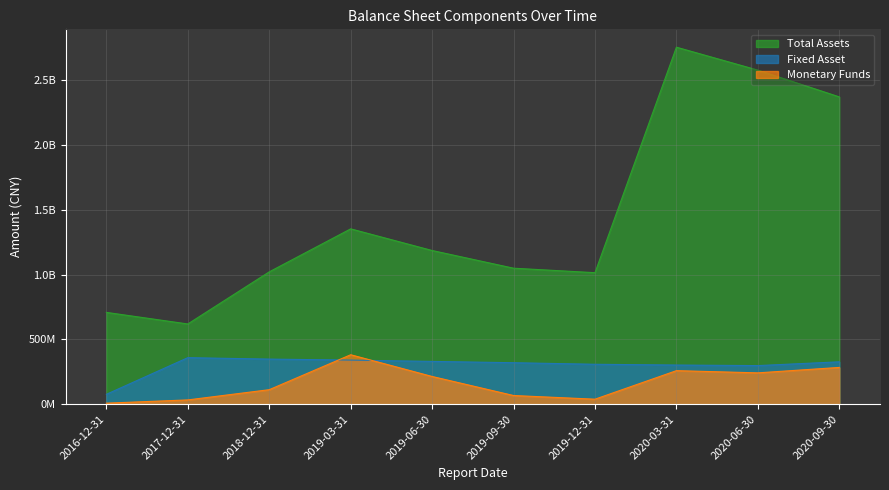

At which category does Total Assets reach its first local valley?

2017-12-31